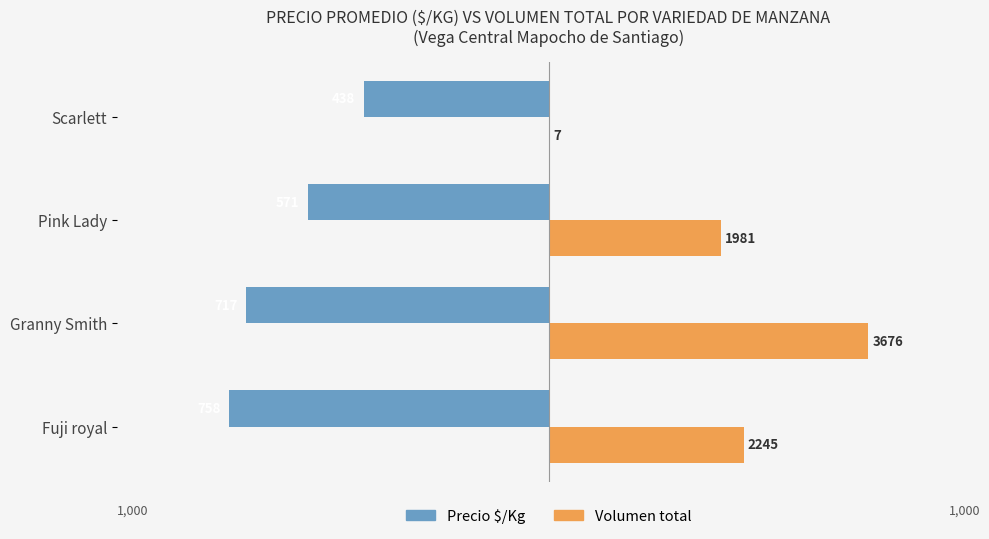

What are all the series names shown in the legend?

Precio $/Kg, Volumen total